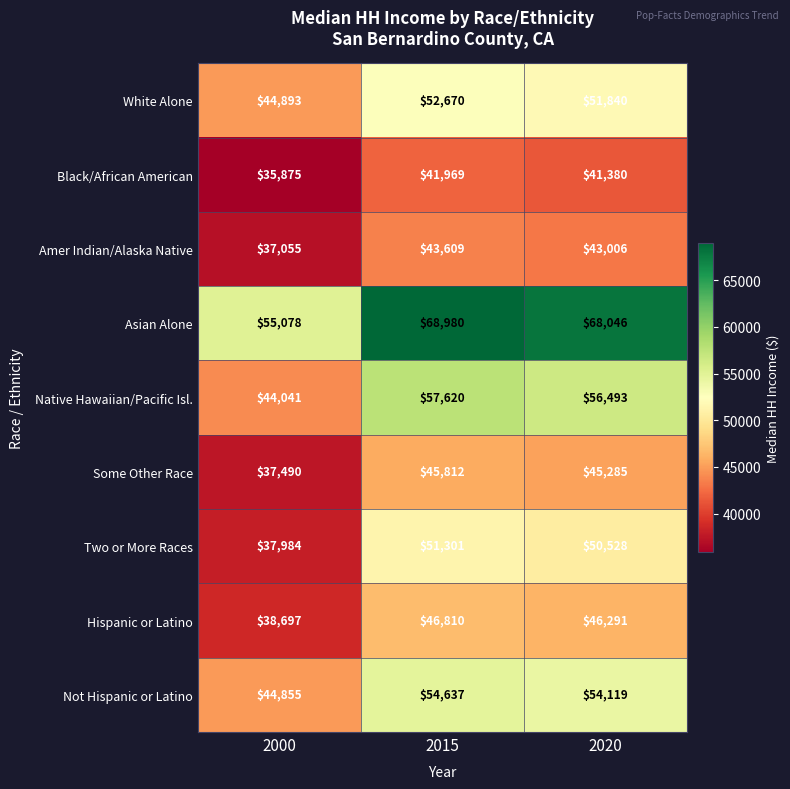

The value of Amer Indian/Alaska Native at 2015 is 43609. True or false?

True